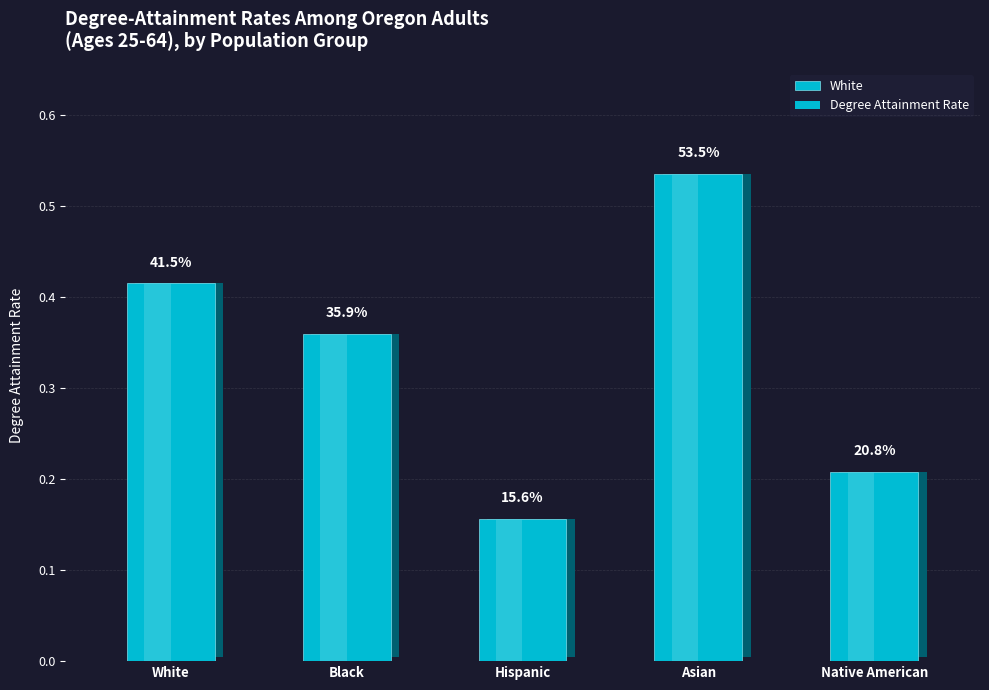

What position from the right is Black?

4